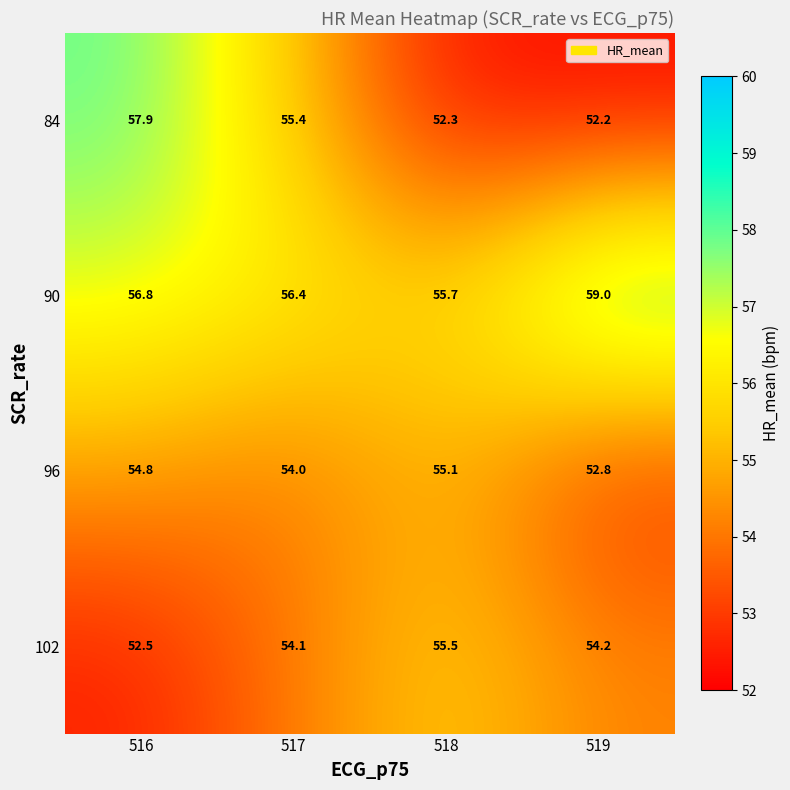

Reading left to right, extract all data points from this chart.

84: 57.9	55.4	52.3	52.2
90: 56.8	56.4	55.7	59.0
96: 54.8	54.0	55.1	52.8
102: 52.5	54.1	55.5	54.2